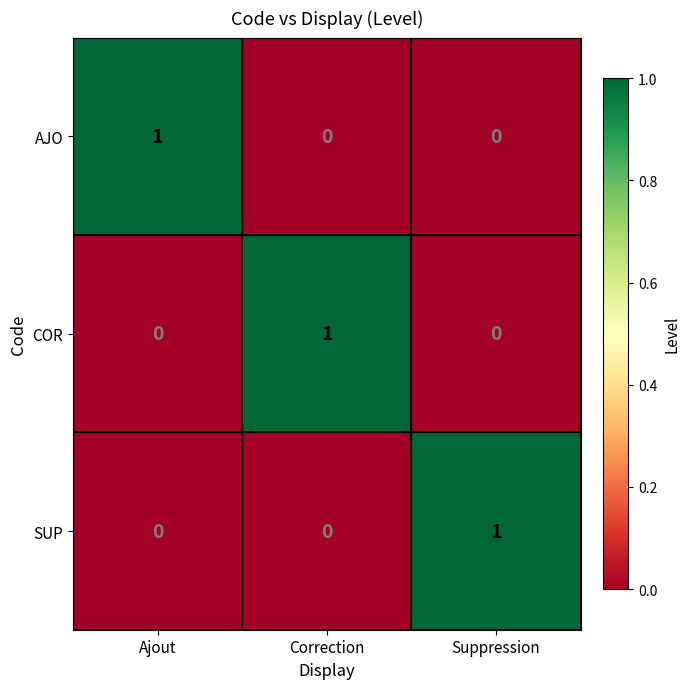

The value of AJO at Correction is 0. True or false?

True